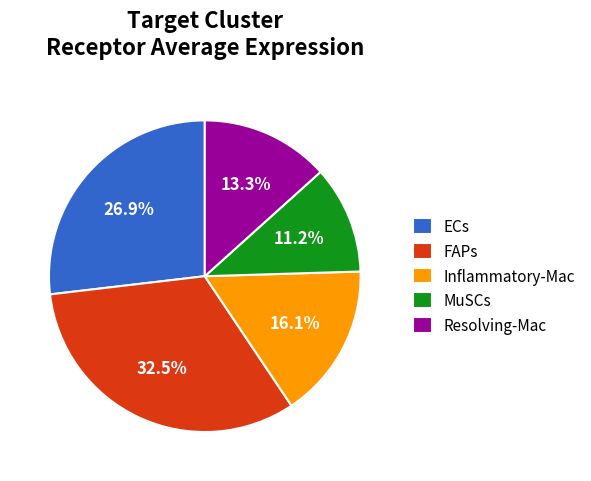

Do FAPs and ECs together represent more than half of the pie?

Yes